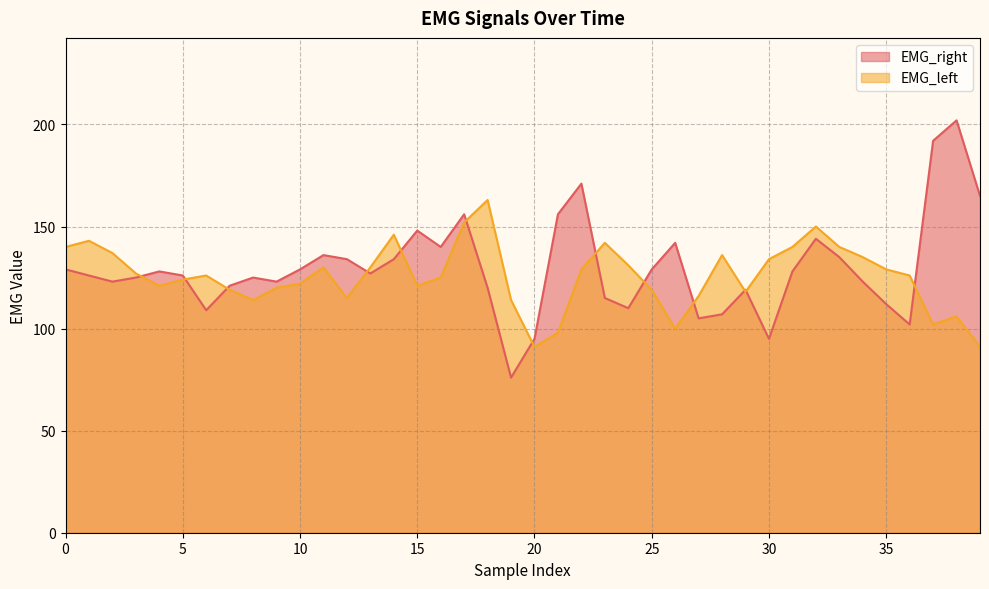

Reading left to right, extract all data points from this chart.

EMG_right: 129	126	123	125	128	126	109	121	125	123	129	136	134	127	134	148	140	156	120	76	95	156	171	115	110	129	142	105	107	119	95	128	144	135	123	112	102	192	202	165
EMG_left: 140	143	137	127	121	124	126	119	114	120	122	130	115	130	146	121	125	152	163	114	91	98	129	142	131	119	100	116	136	118	134	140	150	140	135	129	126	102	106	91